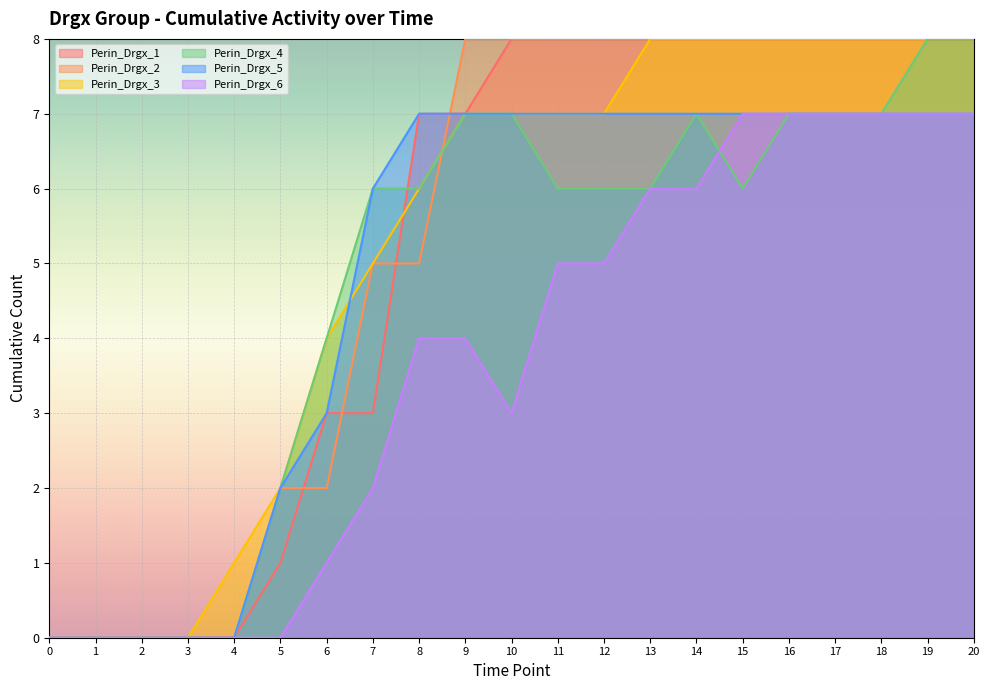

At which category is the sum across all series the highest?

19